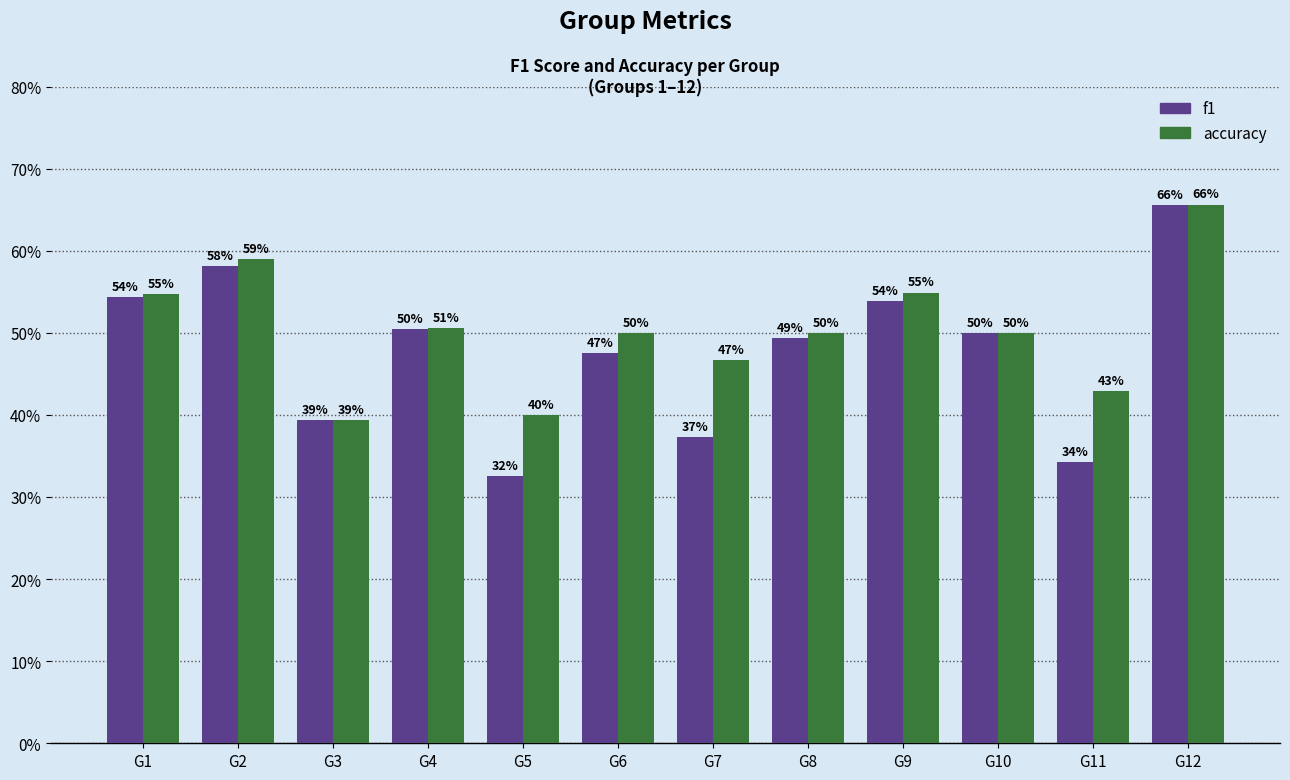

What is the greatest value displayed?

0.7